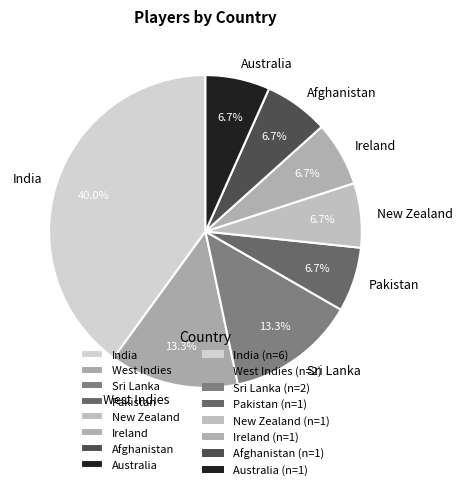

Does any single category account for the majority?

No